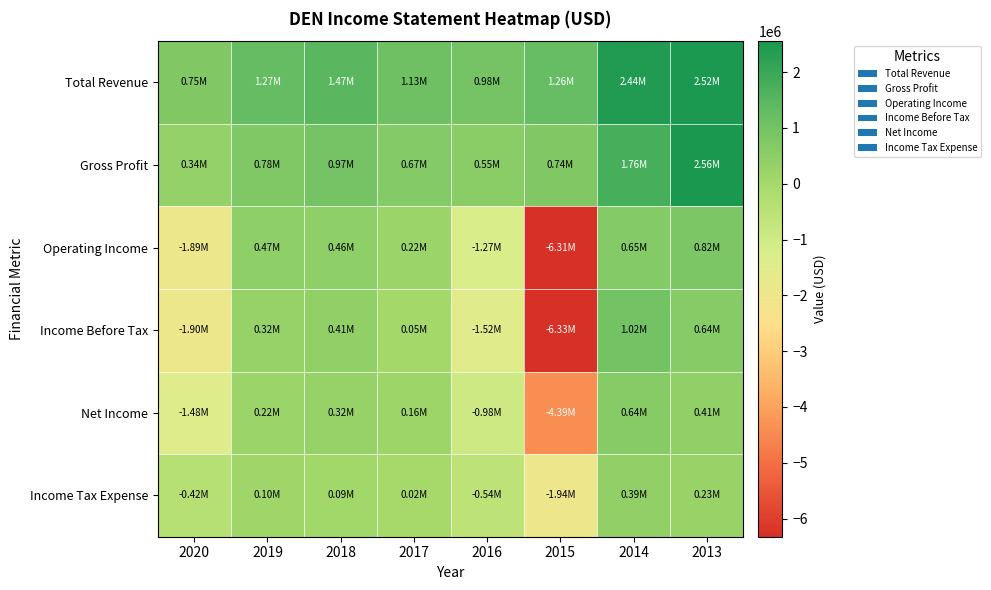

What is the greatest value displayed?

2555700